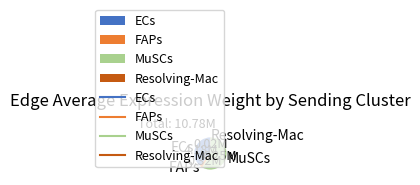

Which category has the biggest portion of the pie?

MuSCs